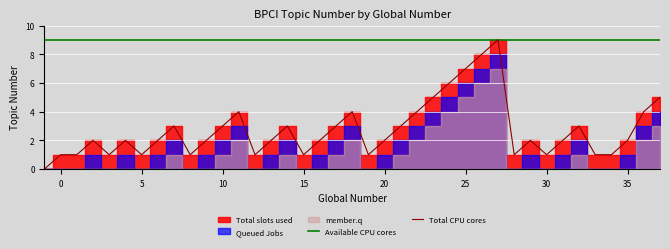

True or false: Available CPU cores has a value of 9 at 25.

True